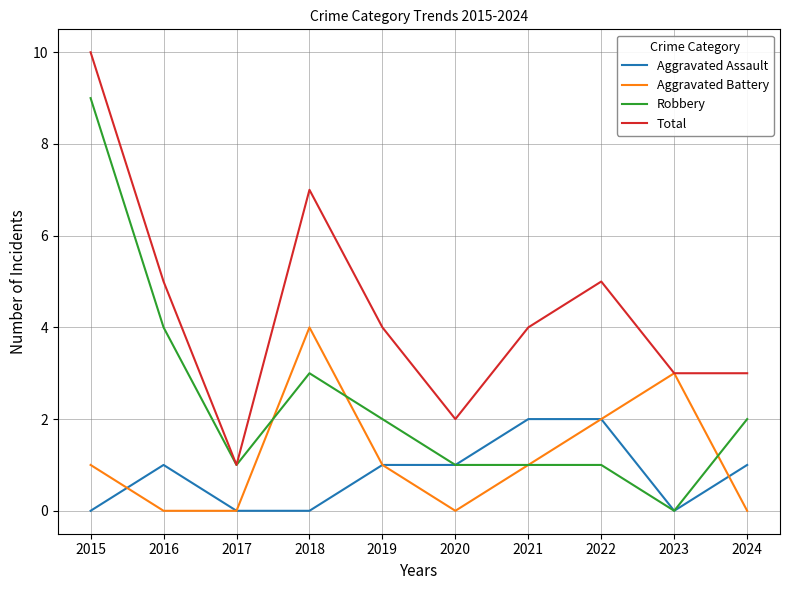

True or false: Aggravated Assault and Total cross at least once.

False